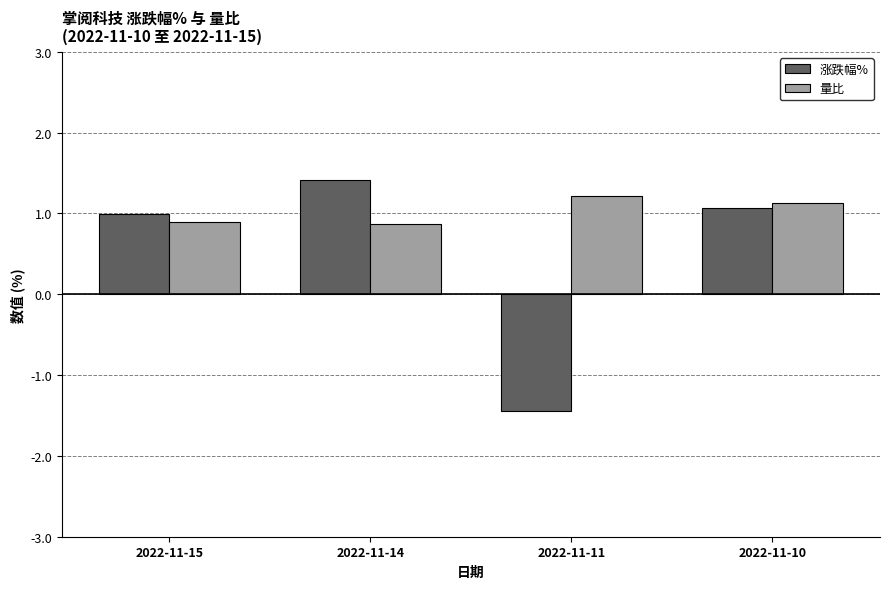

Reading left to right, what are all the values shown in this chart?

涨跌幅%: 1.0	1.4	-1.4	1.1
量比: 0.9	0.9	1.2	1.1